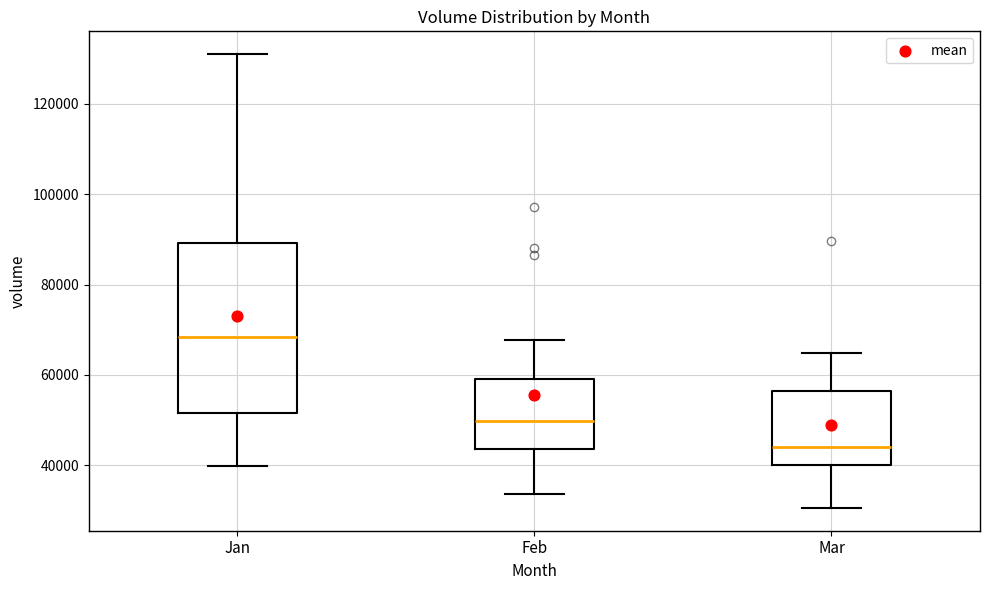

Where does the median line of the box for Jan sit on the y-axis? The values are not printed on the chart, so give them approximately, as read against the axis.

68000